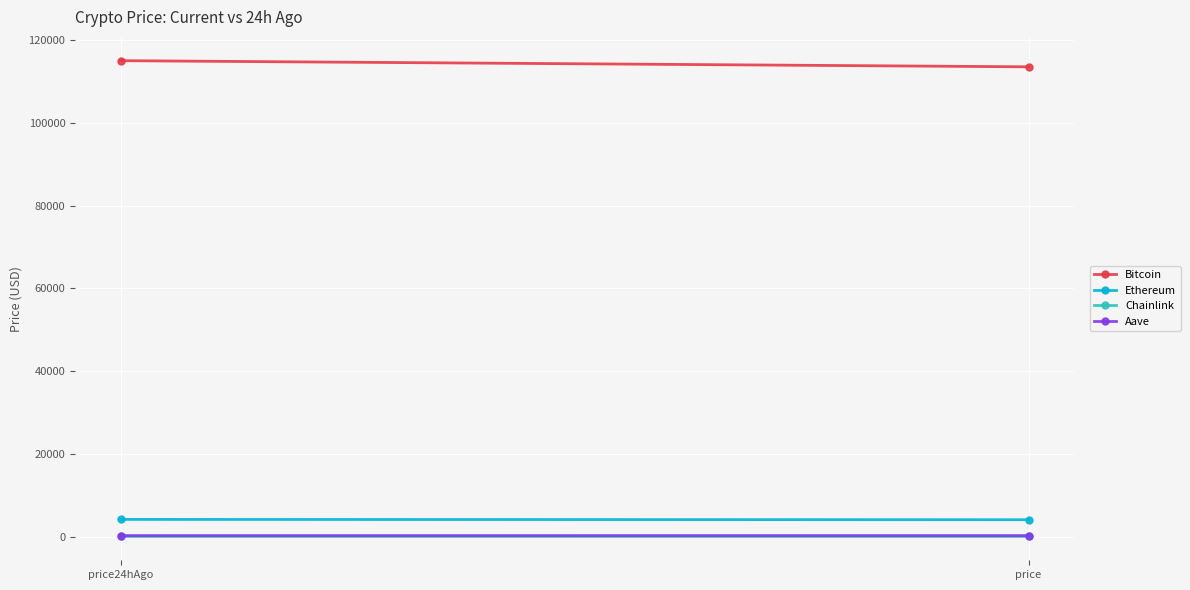

True or false: Aave has a value of 237.4 at price24hAgo.

True